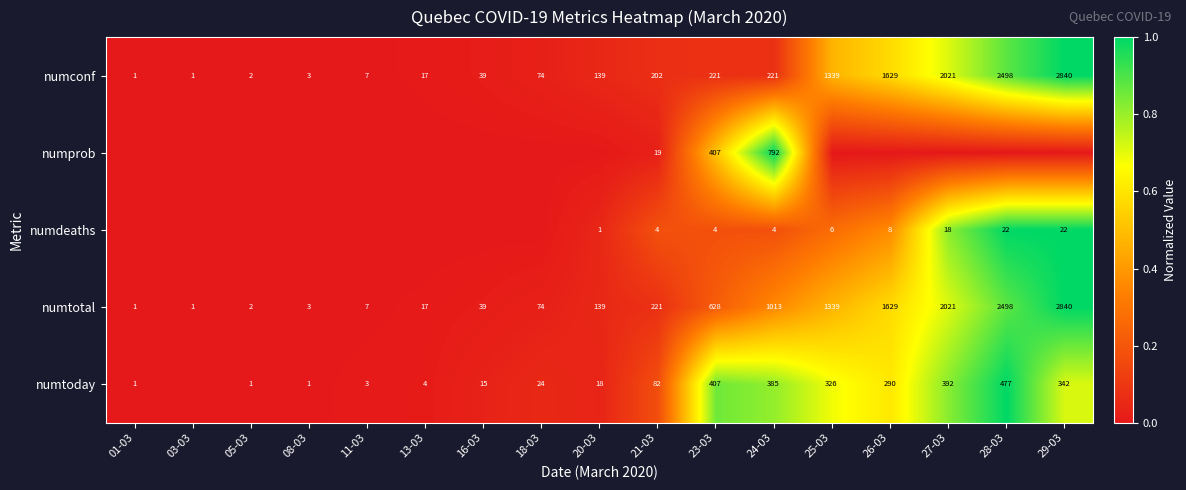

Which has a higher value, 11-03 or 29-03?

29-03